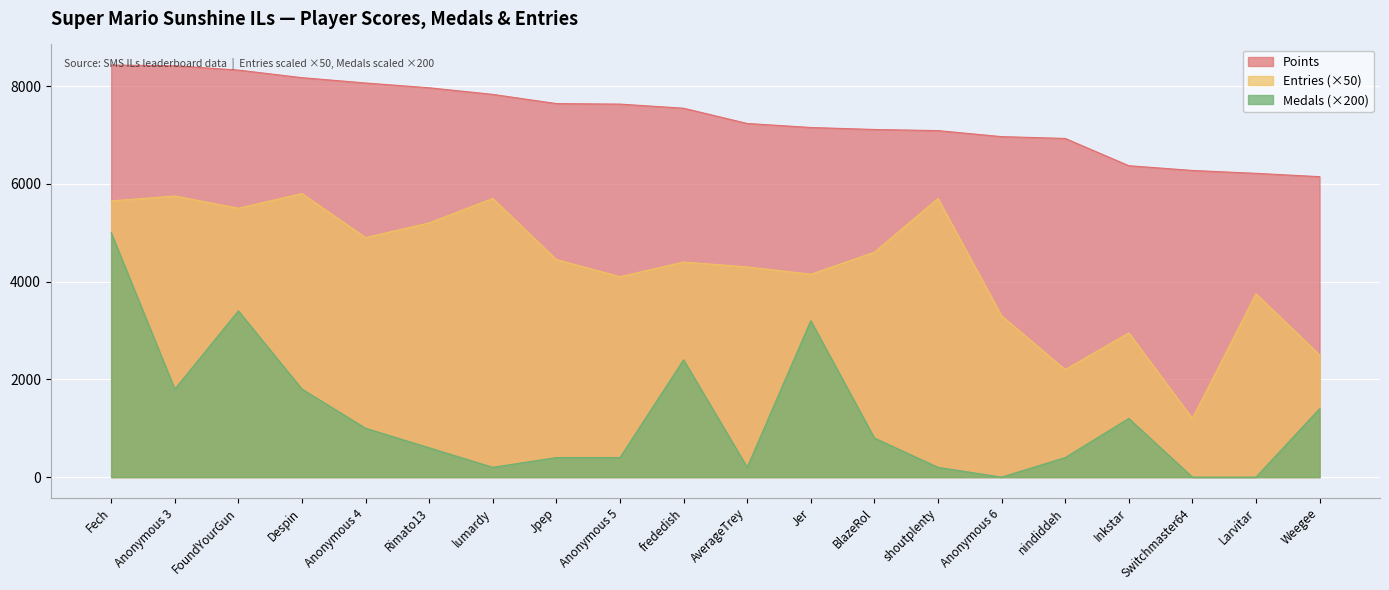

Does the chart display data point markers on the line(s)?

No